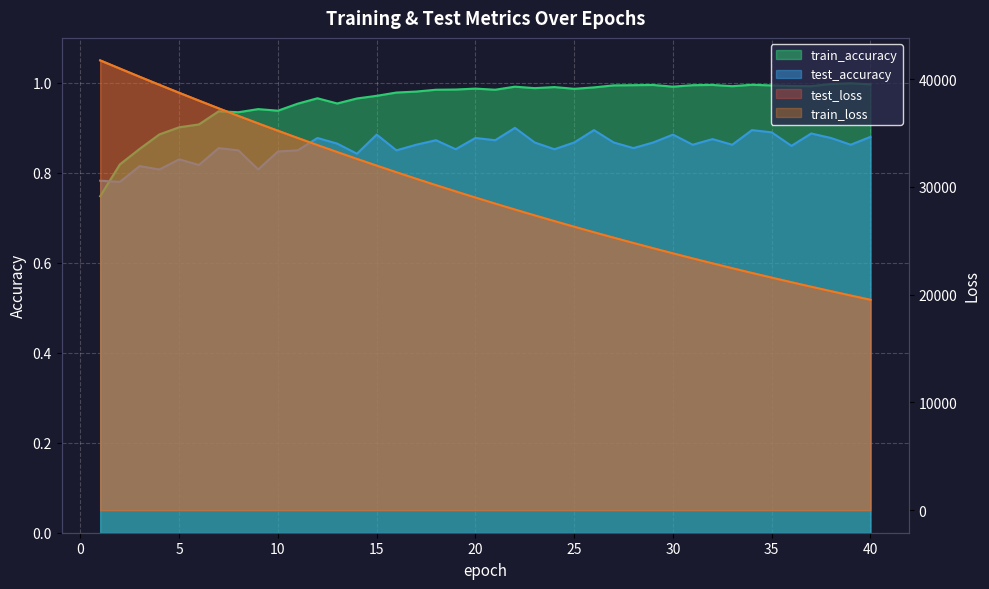

True or false: test_accuracy and test_loss intersect in this chart.

False